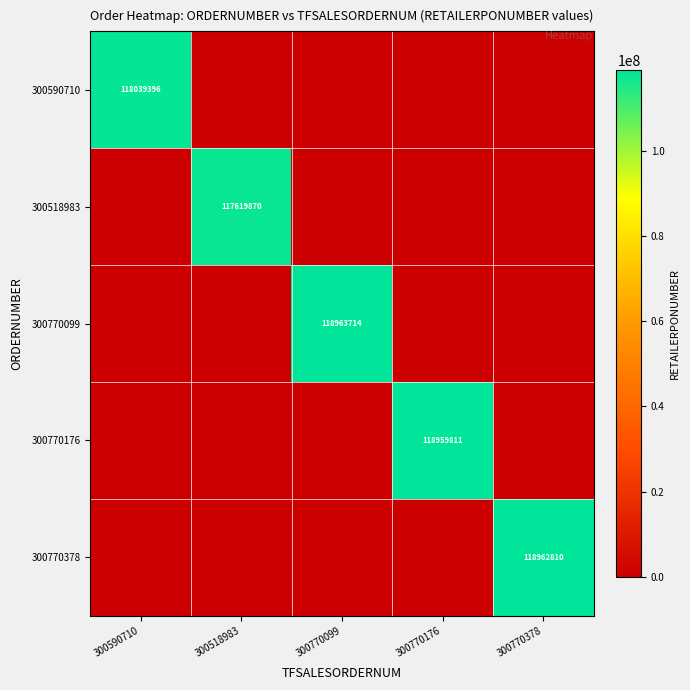

Rank the categories by 300770378 value from highest to lowest.

300770378, 300590710, 300518983, 300770099, 300770176